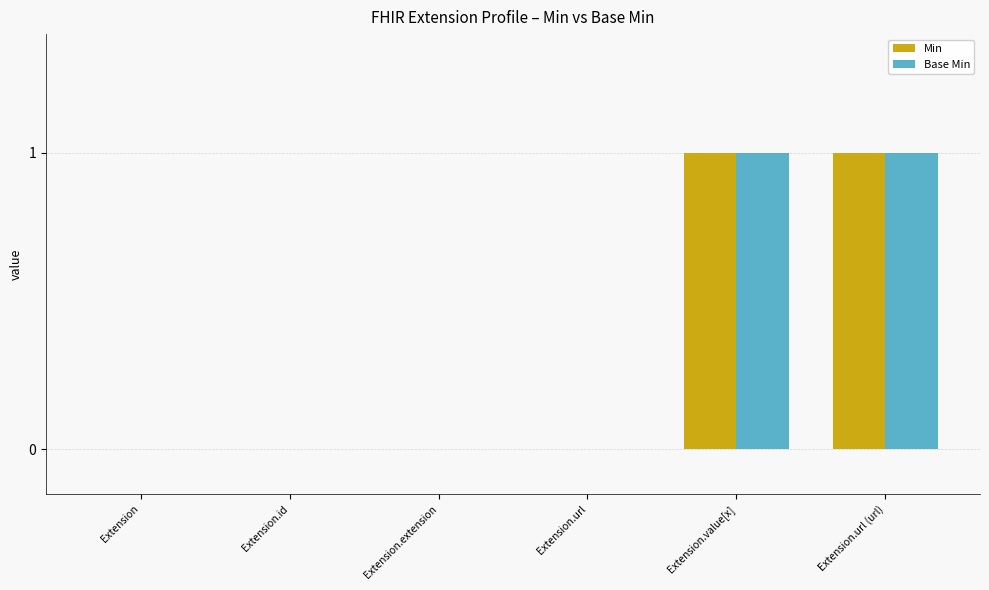

The Min series shows 0 at Extension. True or false?

True